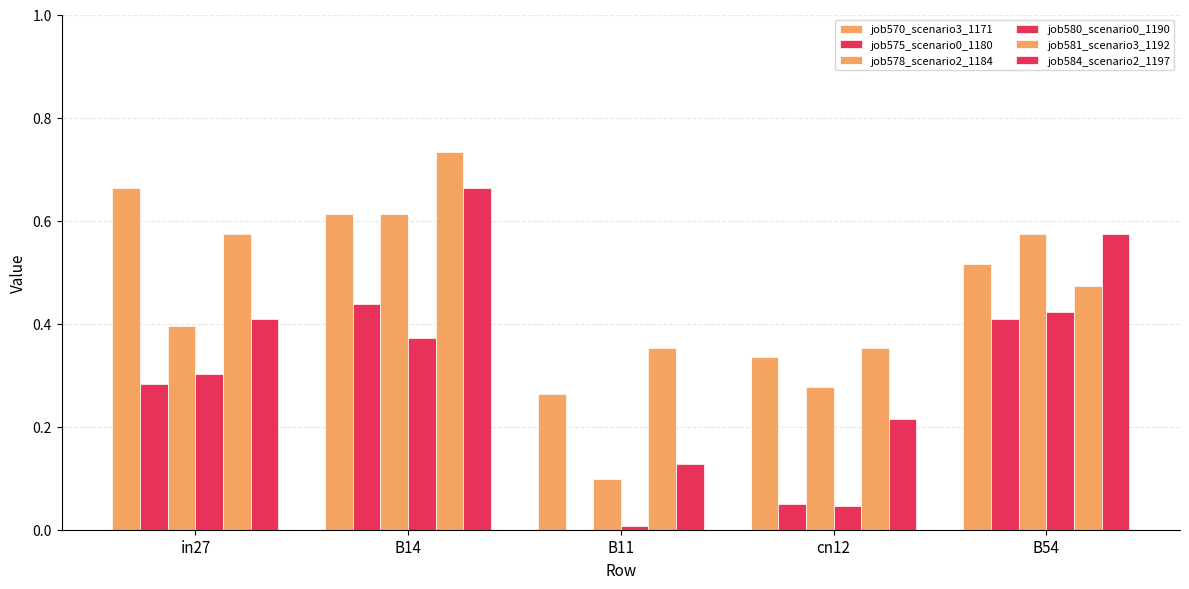

How many distinct data groups are displayed?

6